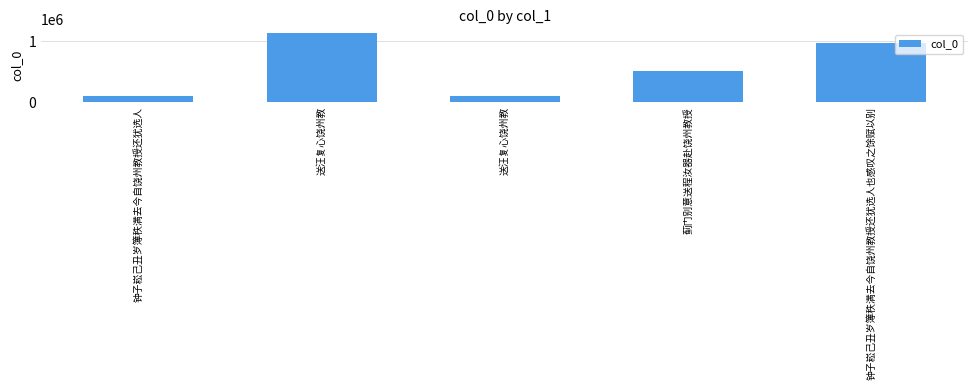

What is the difference between the maximum and minimum values?

1039515